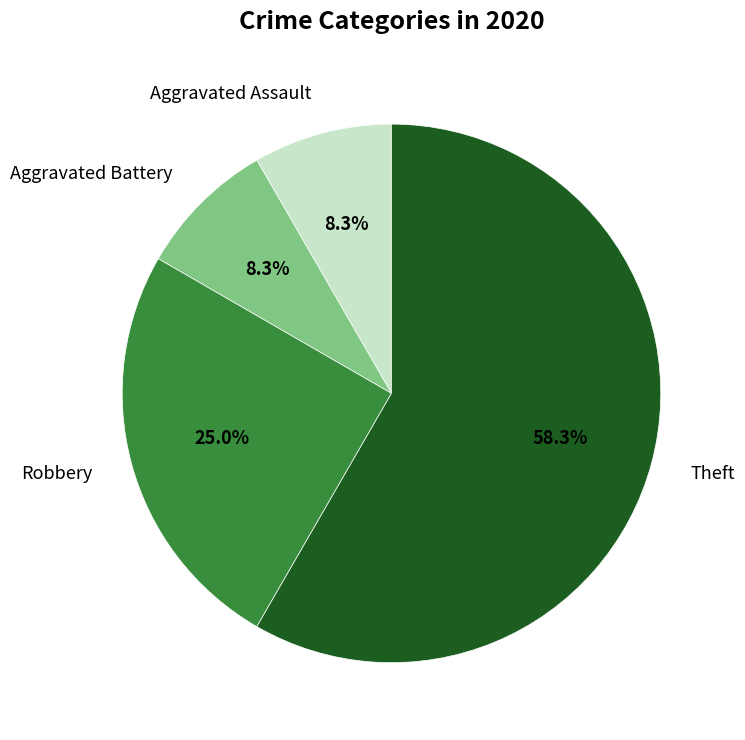

Which category accounts for the majority?

Theft